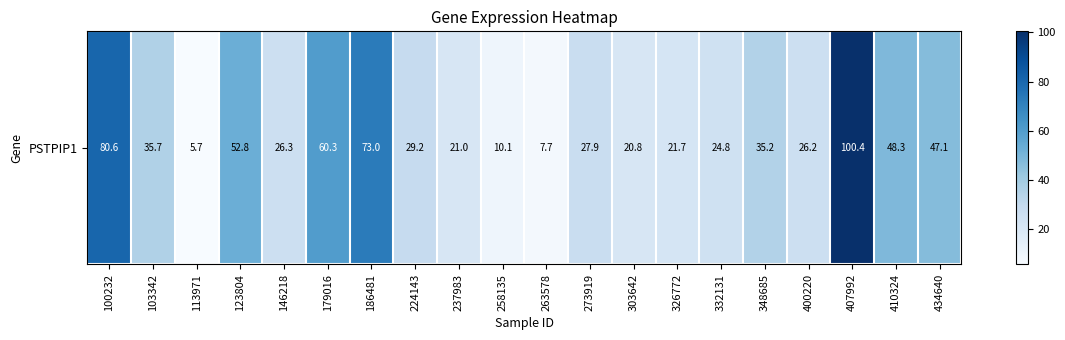

What is the smallest value displayed?

5.7